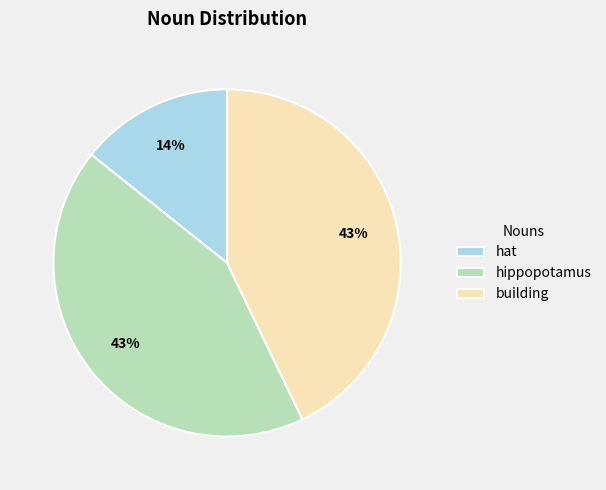

How many slices are in this pie chart?

3